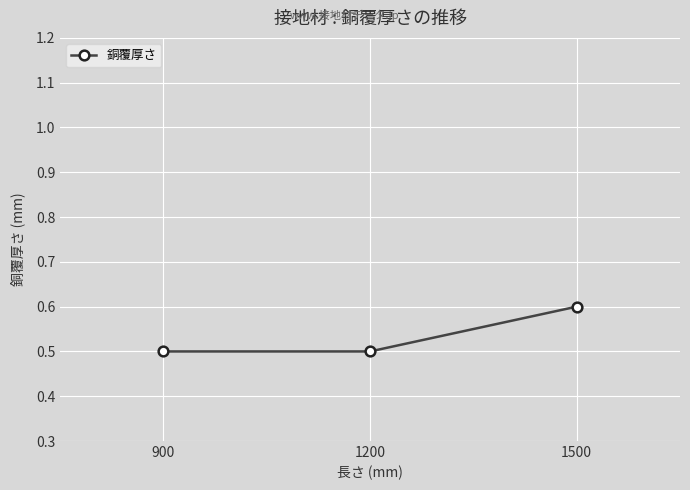

What is the change in value from 900 to 1500?

+0.1